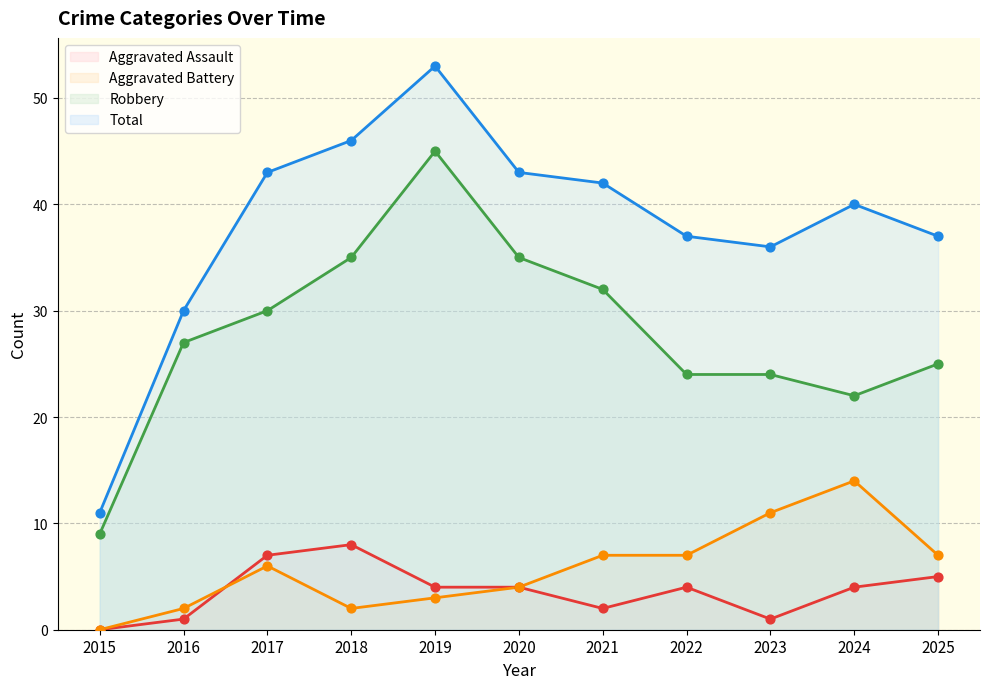

Which series has the largest total across all categories?

Total